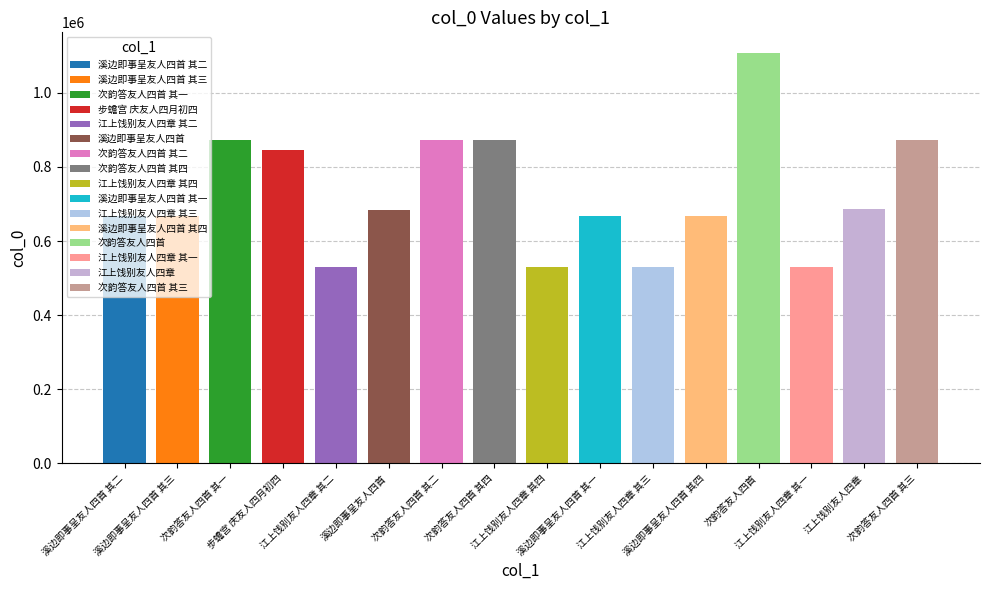

Is it true that the value at 溪边即事呈友人四首 其四 is 870391?

False